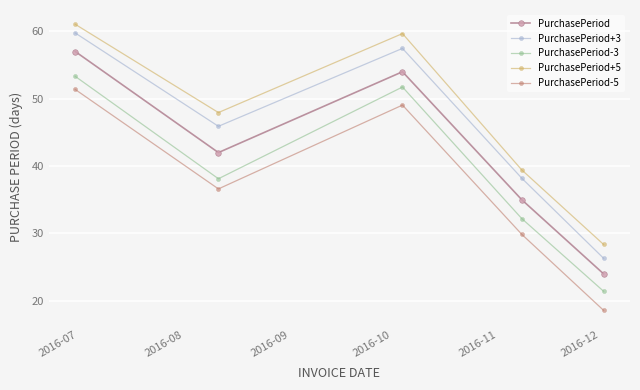

List the labels in order of PurchasePeriod+3 value, smallest first.

2016-11, 2016-10, 2016-08, 2016-09, 2016-07